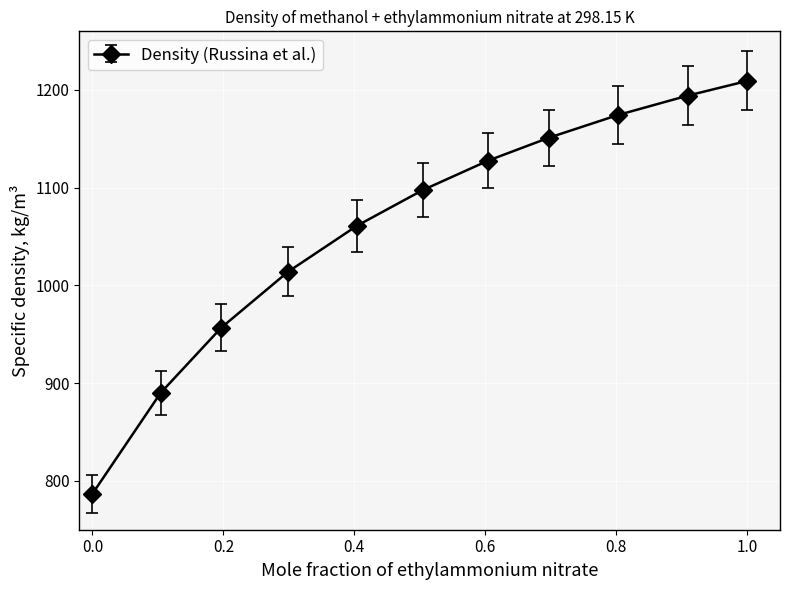

What is the difference between the second highest and second lowest values?

304.2